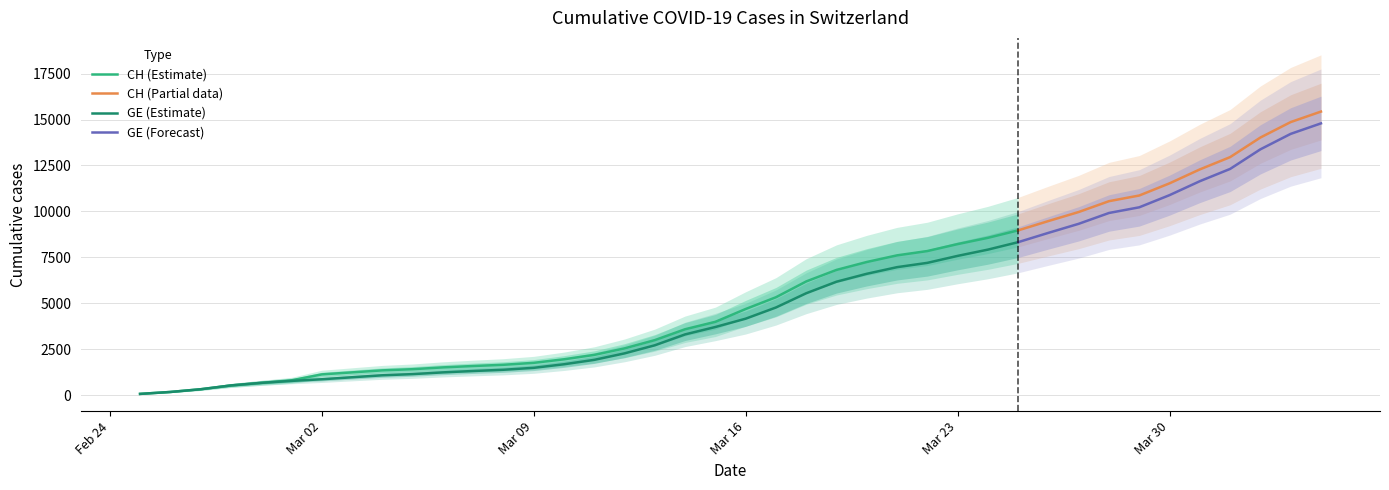

What value does the CH series have at 2020-02-27, to the nearest 10?

320